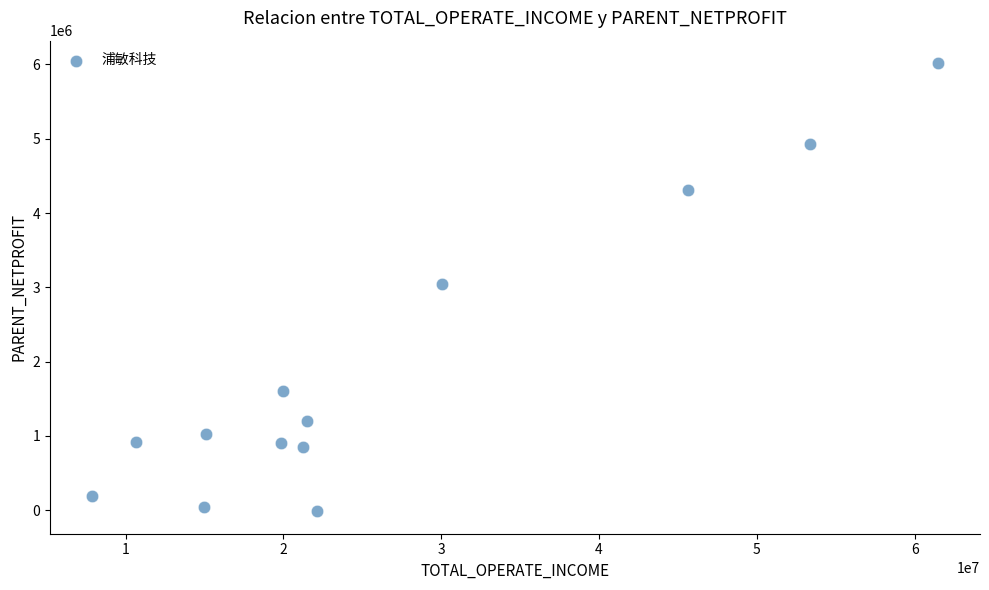

What is the range of Y values (max minus min)?

6034419.0